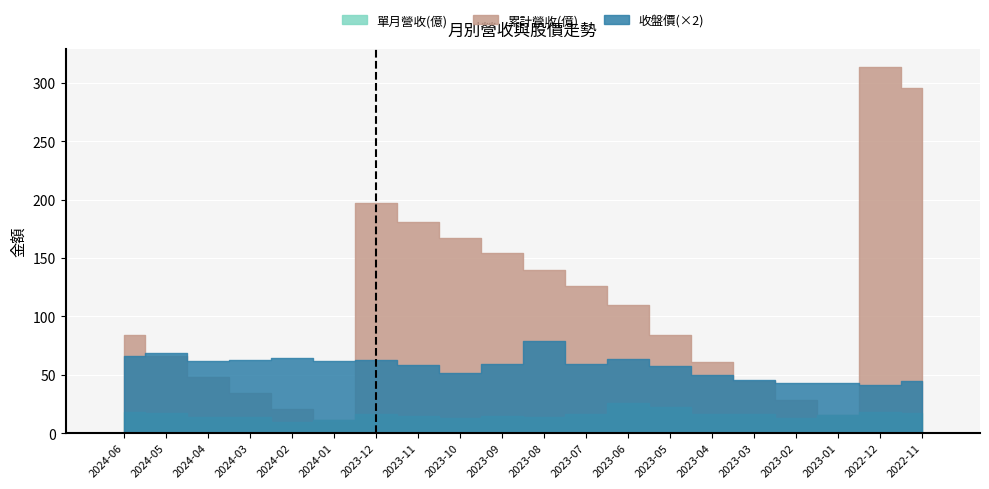

What is the minimum value shown in the chart?

9.3